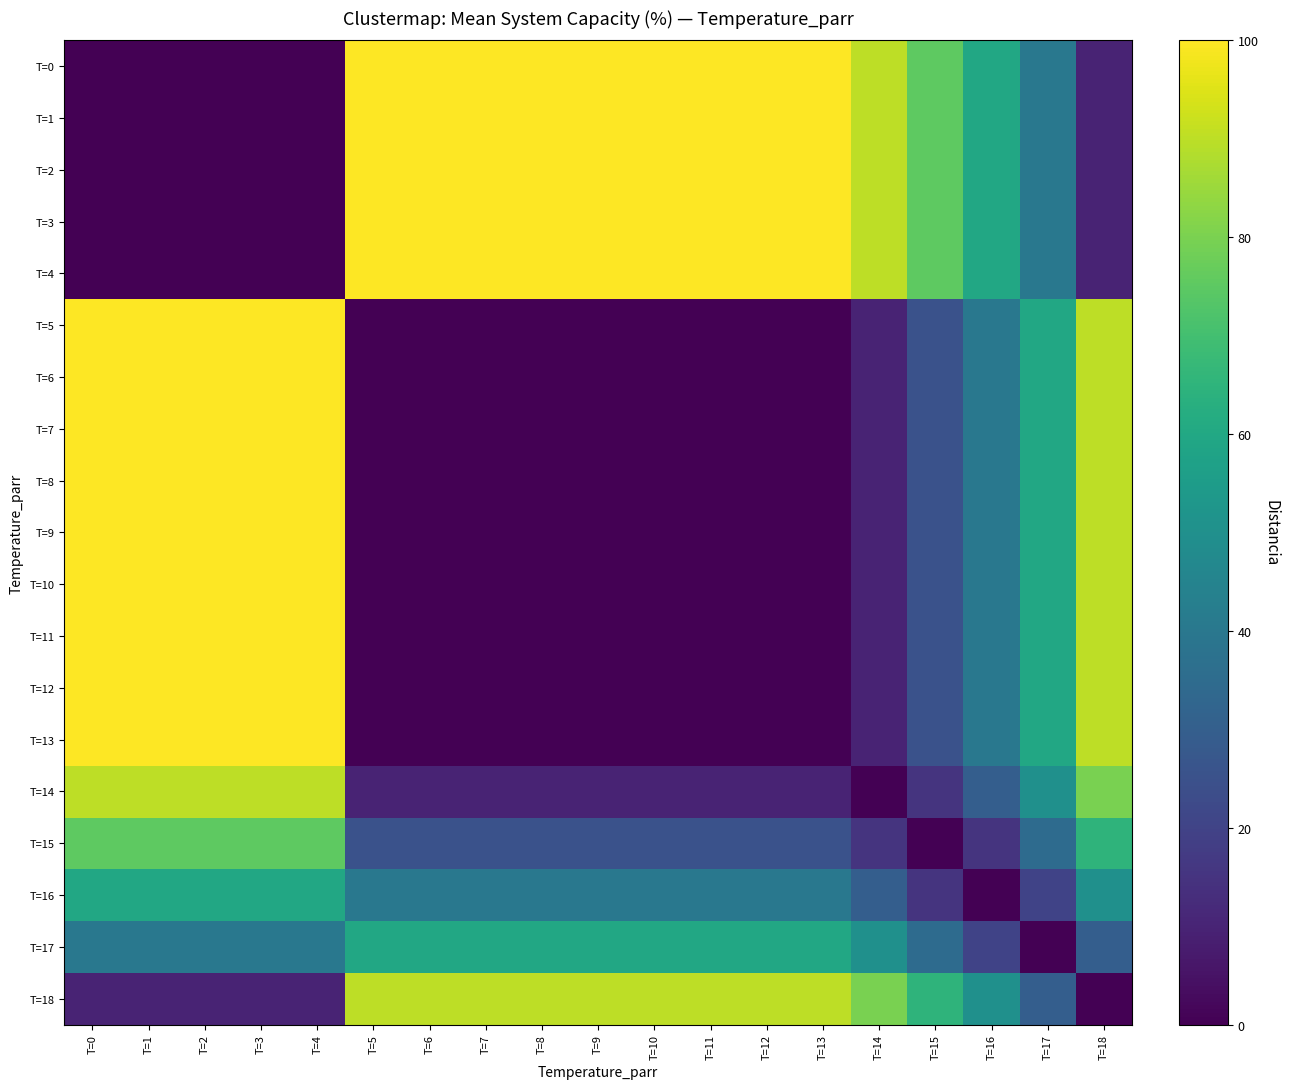

Which has a higher value, T=2 or T=9?

T=9